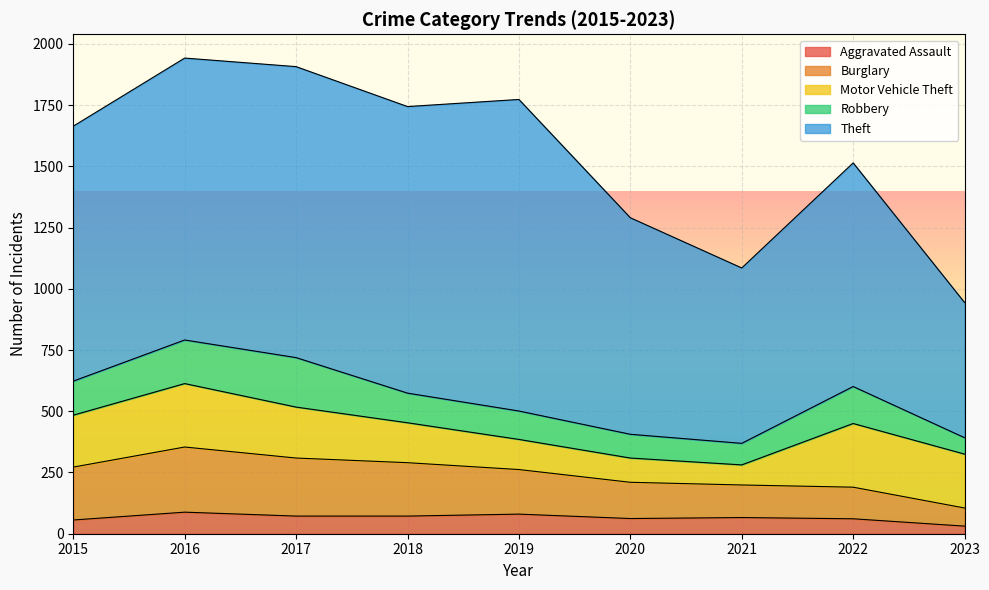

How many data points in Aggravated Assault are above 66?

4